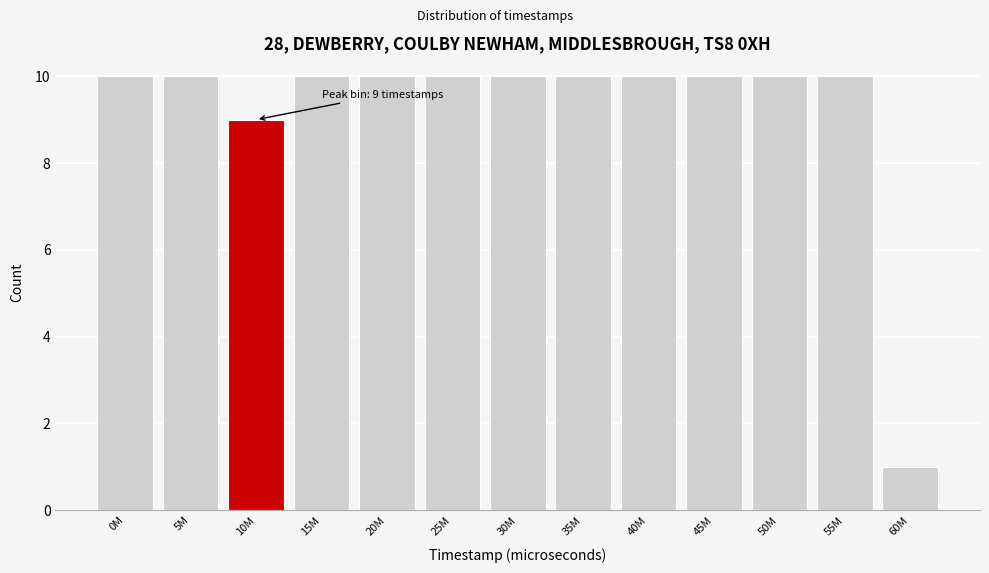

Reading left to right, what are all the values shown in this chart?

0M=10	5M=10	10M=9	15M=10	20M=10	25M=10	30M=10	35M=10	40M=10	45M=10	50M=10	55M=10	60M=1